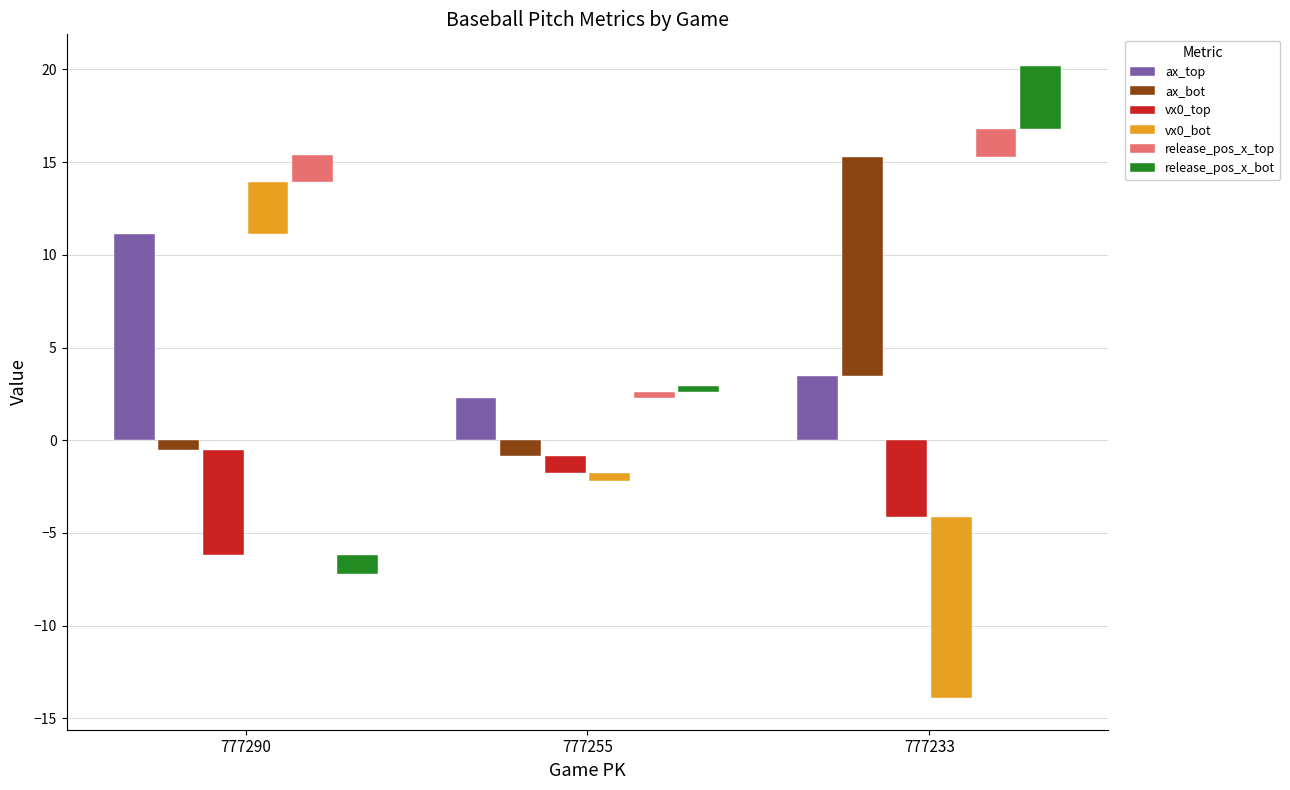

What is the sum of all release_pos_x_top values?

3.3